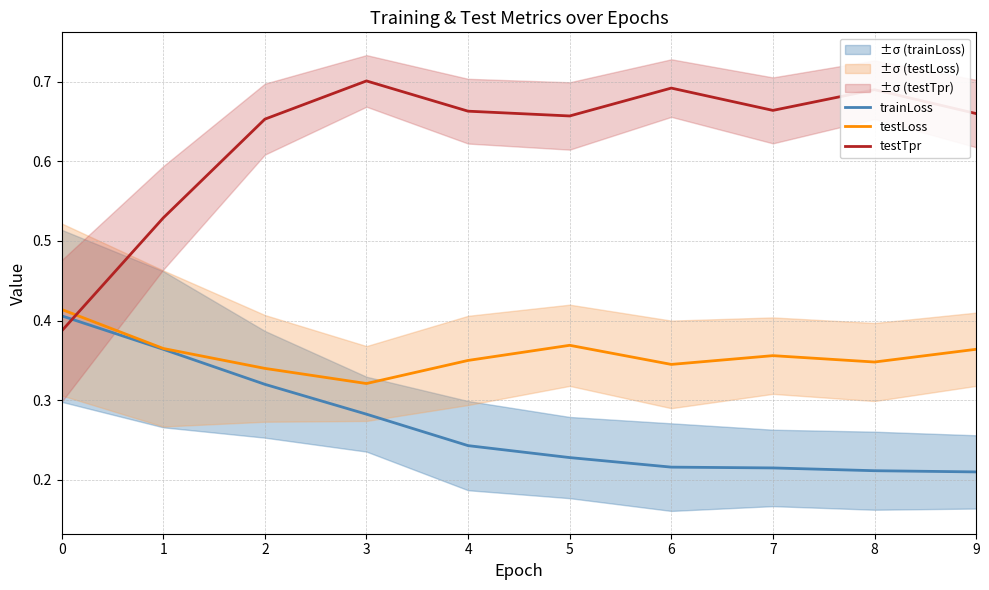

What is the value of the testTpr point at the 6th from the left?

0.7